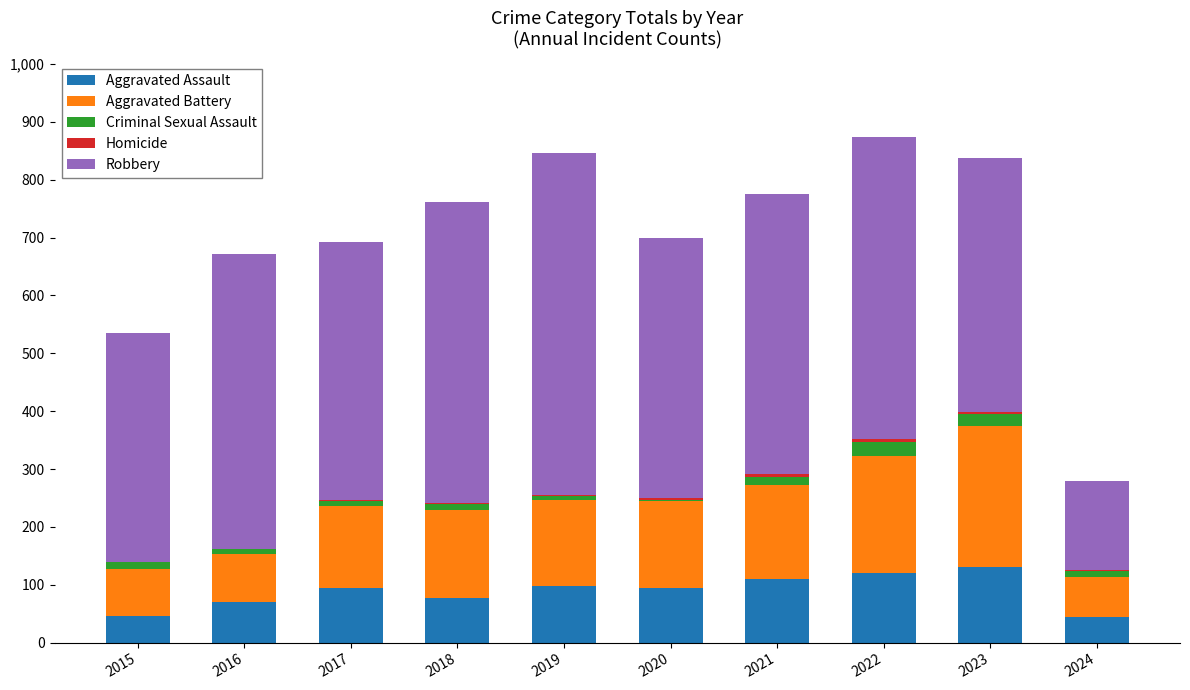

What is the highest value of the Aggravated Assault series?

130